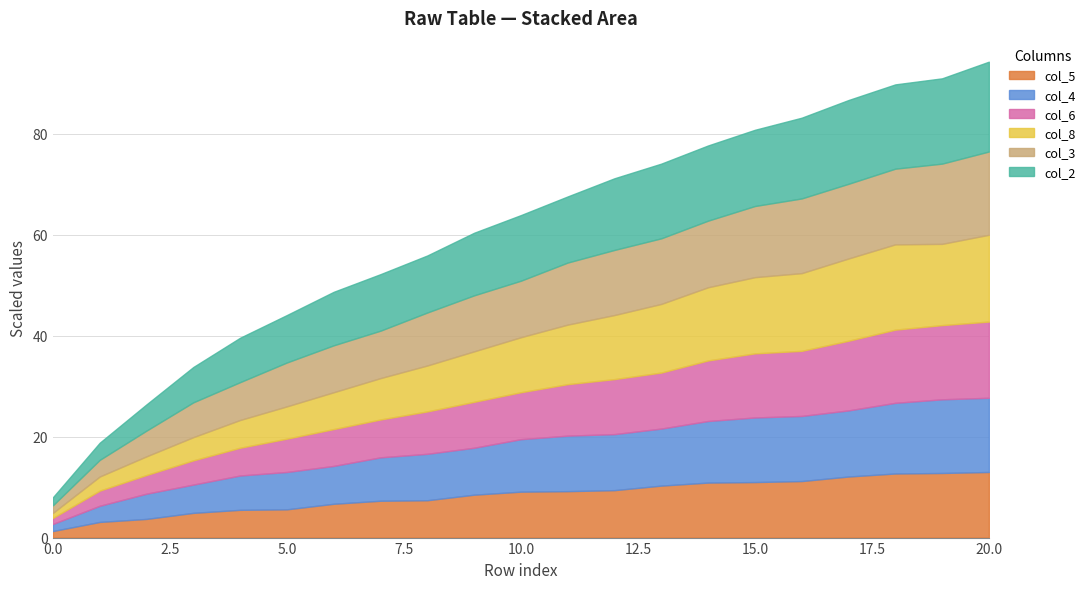

What are all the series names shown in the legend?

col_5, col_4, col_6, col_8, col_3, col_2